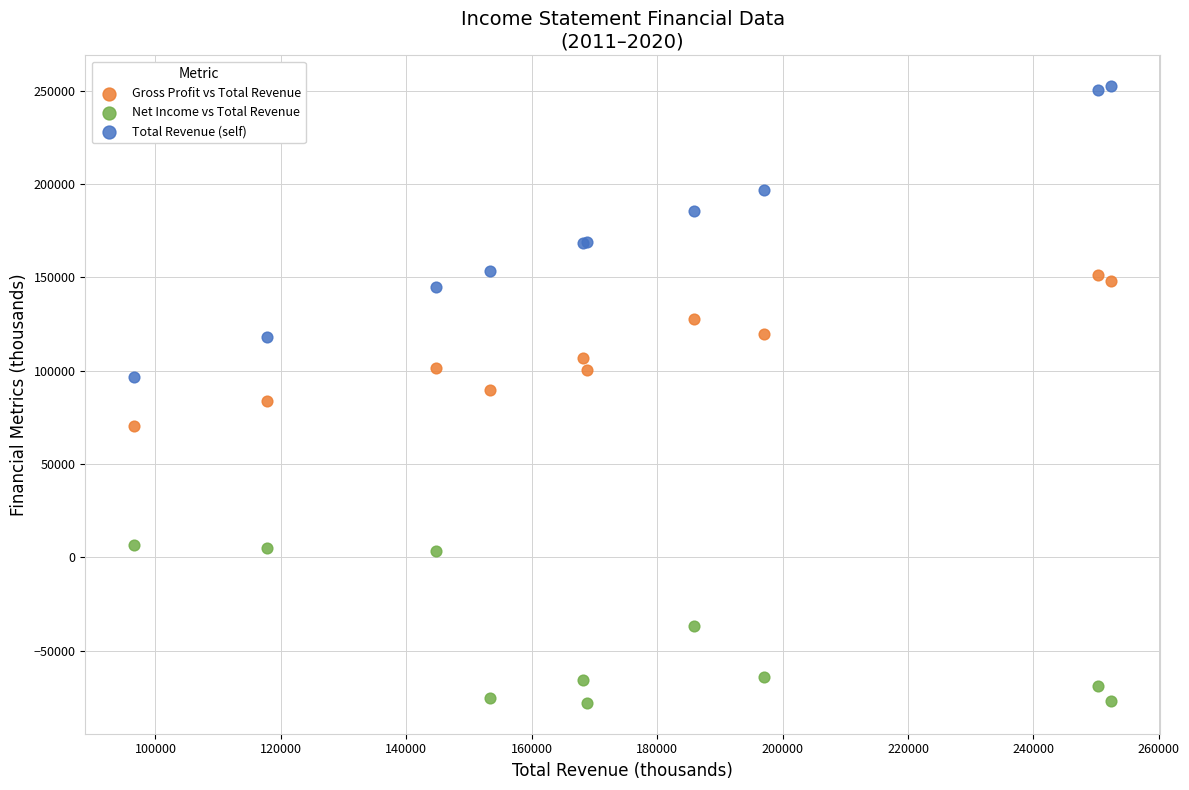

Which series contains the highest Y value?

Total Revenue (self)